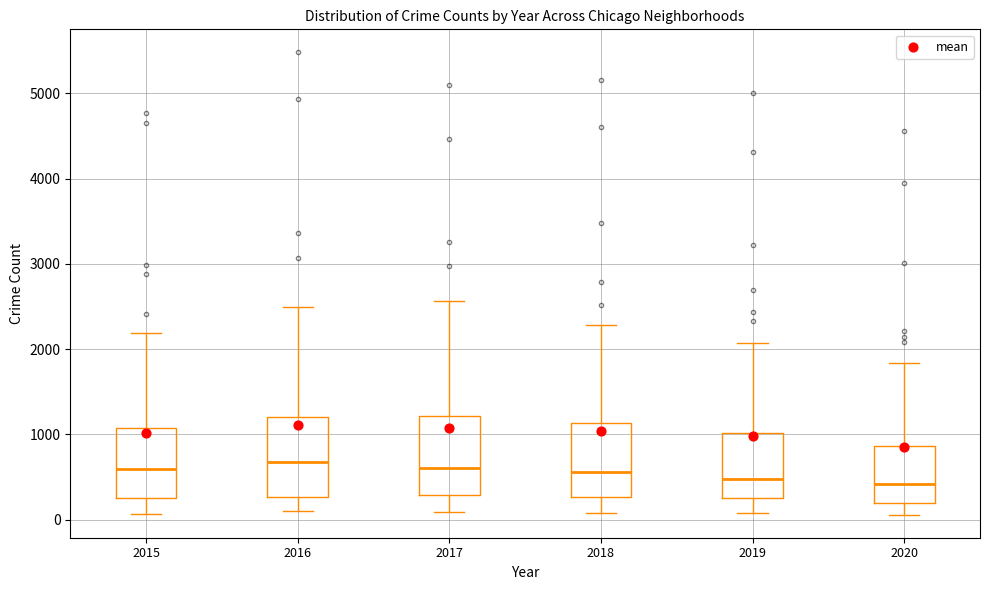

Reading left to right, transcribe this box plot: for each box, give where its median line is, the range the box spans, and where its two whiskers end, as read against the y-axis. The values are not printed on the chart, so give them approximately, as read against the axis.

2015: median 600, box 300 to 1100, whiskers 100 to 2200
2016: median 700, box 300 to 1200, whiskers 100 to 2500
2017: median 600, box 300 to 1200, whiskers 100 to 2600
2018: median 600, box 300 to 1100, whiskers 100 to 2300
2019: median 500, box 300 to 1000, whiskers 100 to 2100
2020: median 400, box 200 to 900, whiskers 100 to 1800